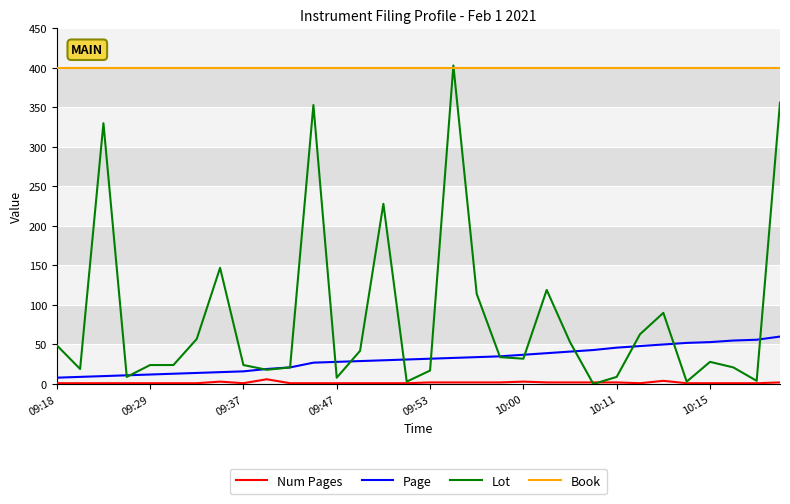

True or false: Page and Num Pages cross at least once.

False